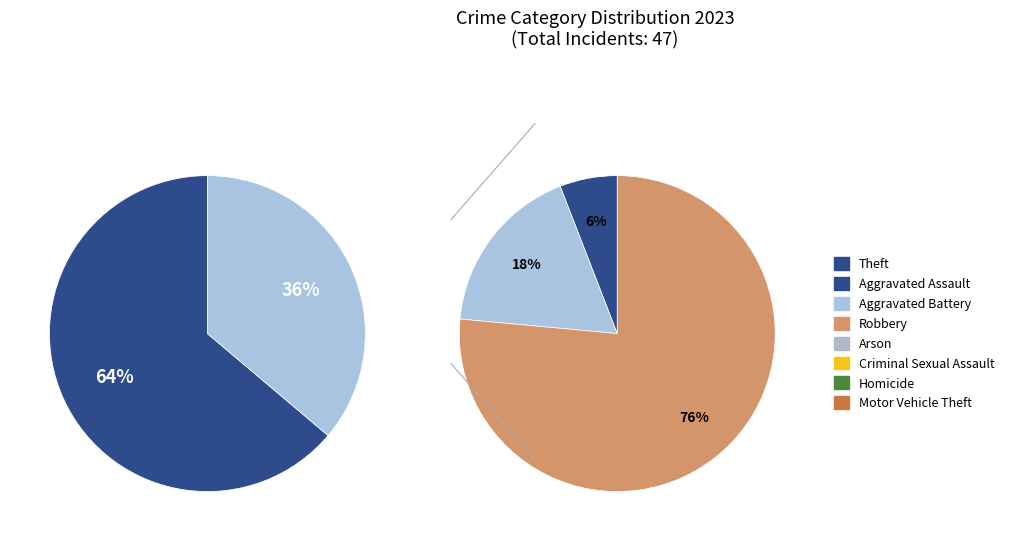

Rank the categories by value from highest to lowest.

Theft, Robbery, Aggravated Battery, Aggravated Assault, Arson, Criminal Sexual Assault, Homicide, Motor Vehicle Theft